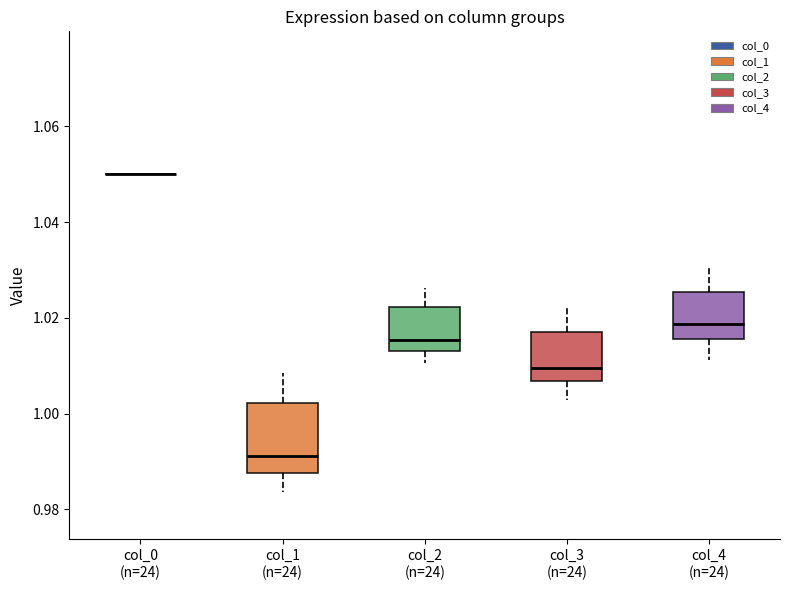

Which box is the tallest, from its lower edge to its upper edge?

col_1 (n=24)